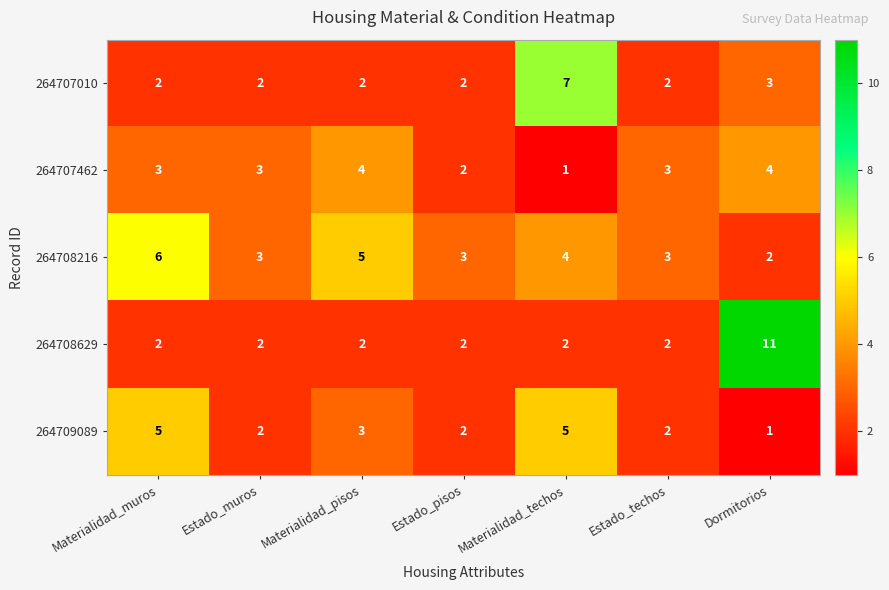

The value of 264707010 at Dormitorios is 4. True or false?

False